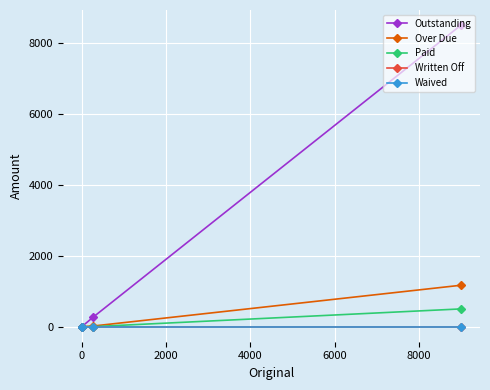

What is the average value of the Over Due series?

296.0